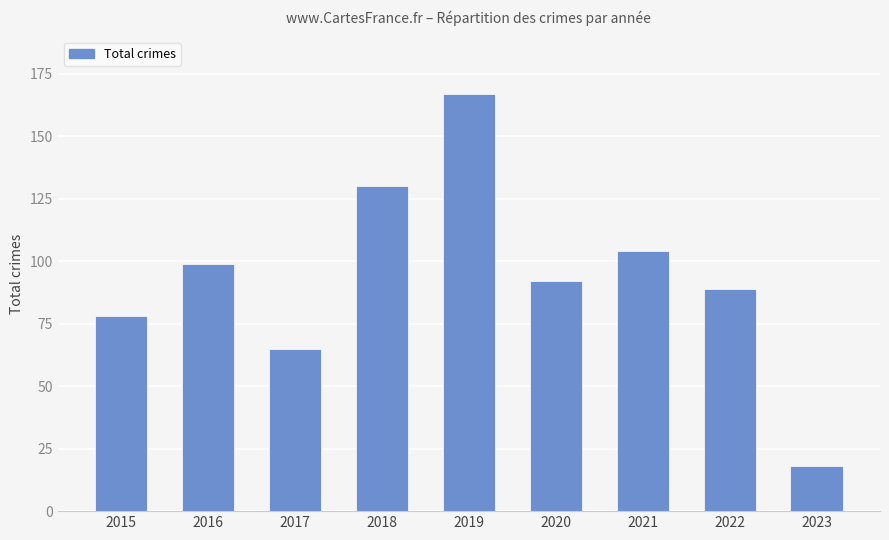

What is the minimum value shown in the chart?

18